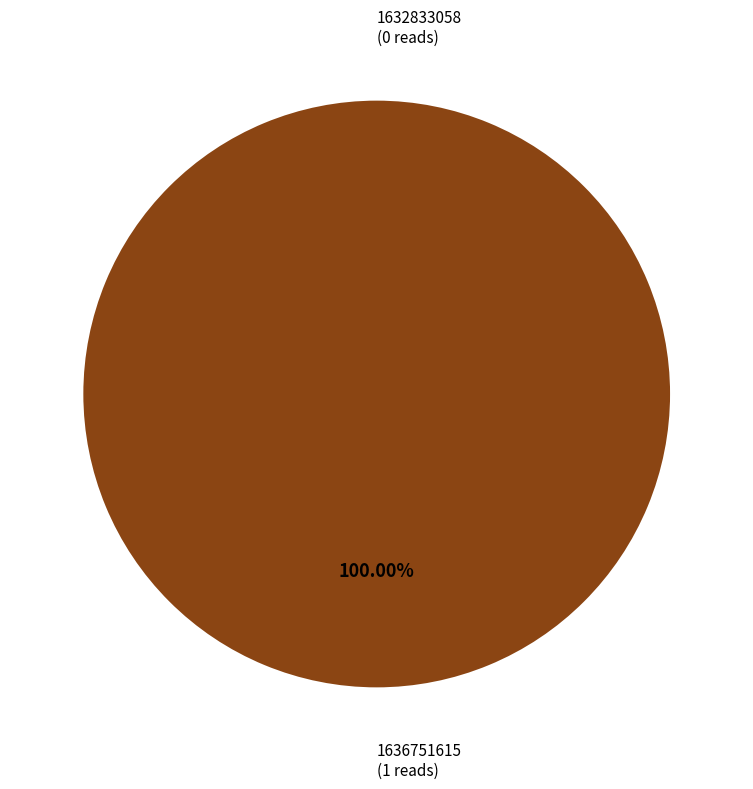

Count the number of slices in the pie.

2